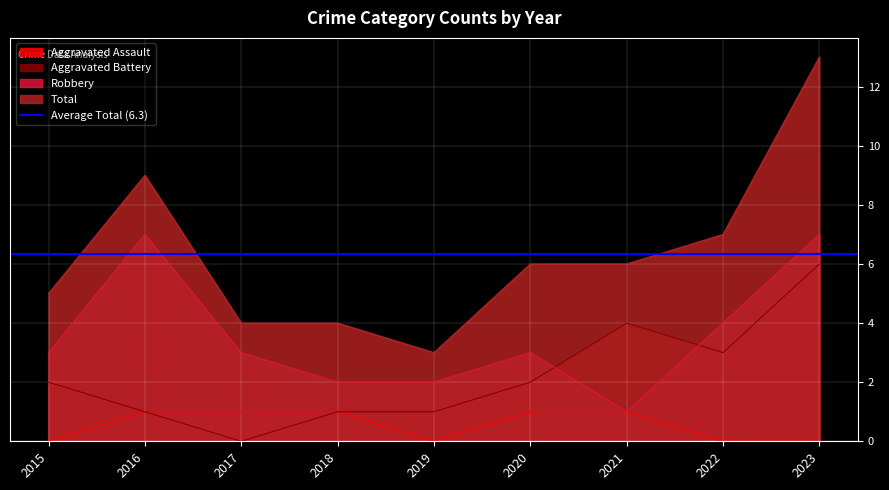

Reading right to left, list all the values displayed in this chart.

Aggravated Assault: 2023=0	2022=0	2021=1	2020=1	2019=0	2018=1	2017=1	2016=1	2015=0
Aggravated Battery: 2023=6	2022=3	2021=4	2020=2	2019=1	2018=1	2017=0	2016=1	2015=2
Robbery: 2023=7	2022=4	2021=1	2020=3	2019=2	2018=2	2017=3	2016=7	2015=3
Total: 2023=13	2022=7	2021=6	2020=6	2019=3	2018=4	2017=4	2016=9	2015=5